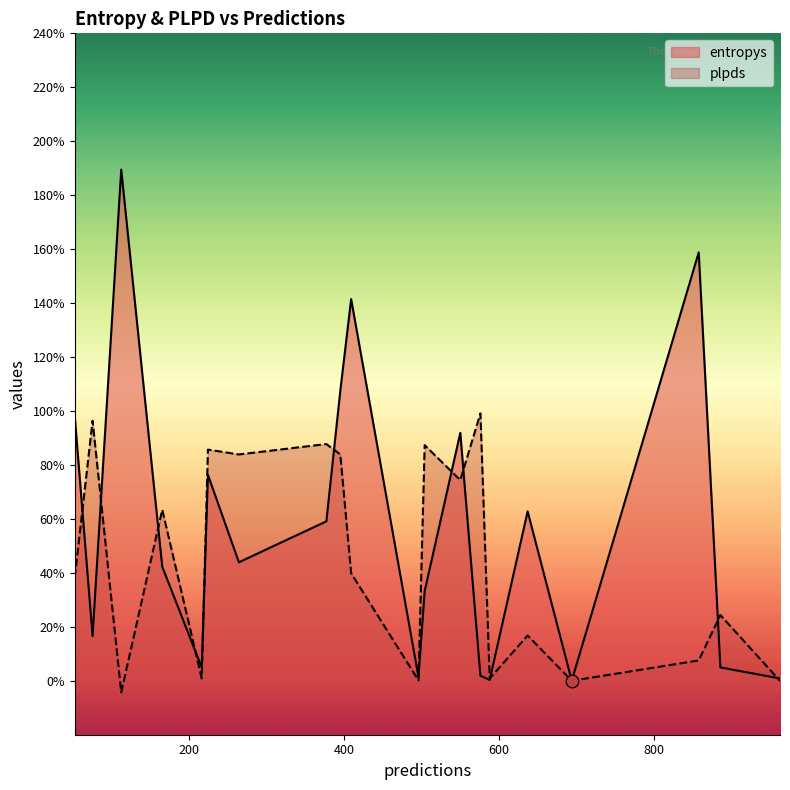

Is the value of entropys at 75 greater than the value of plpds at 588?

Yes